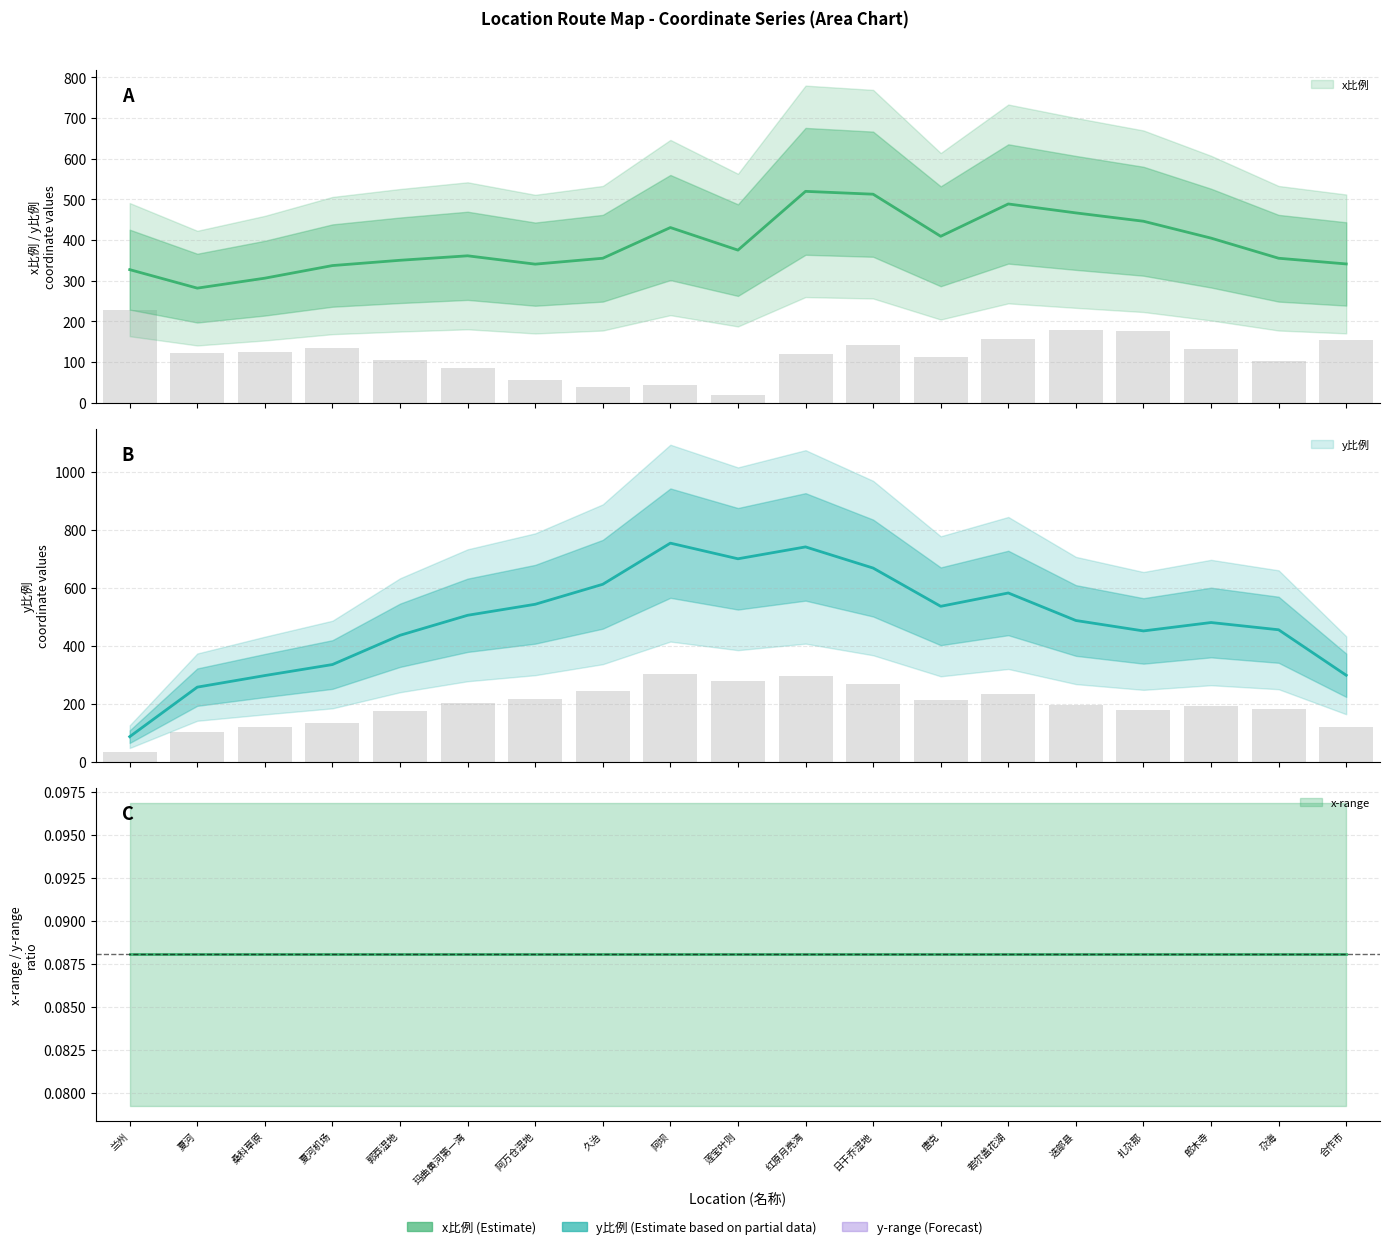

What is the difference between the highest and lowest values at 红原月亮湾?

622.8